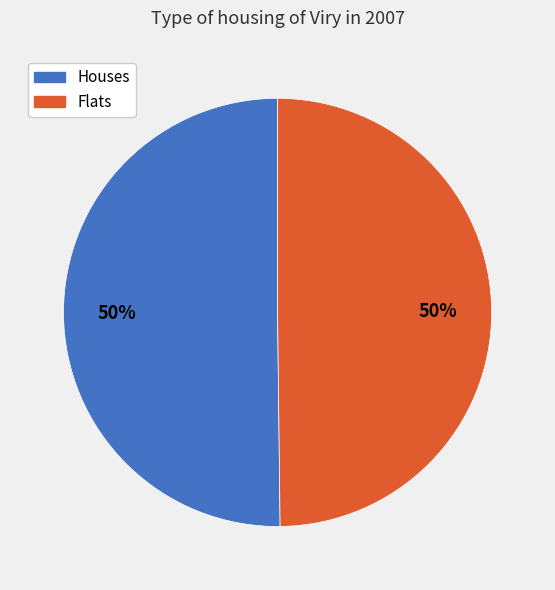

To the nearest percent, what portion does Flats represent?

50%